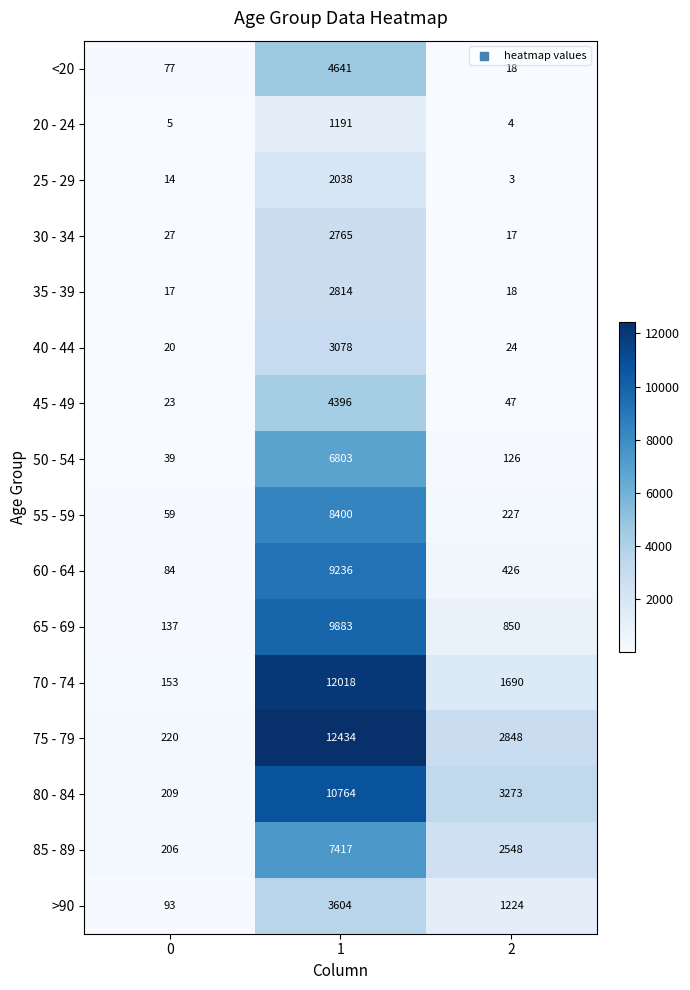

Count the number of categories in the chart.

3